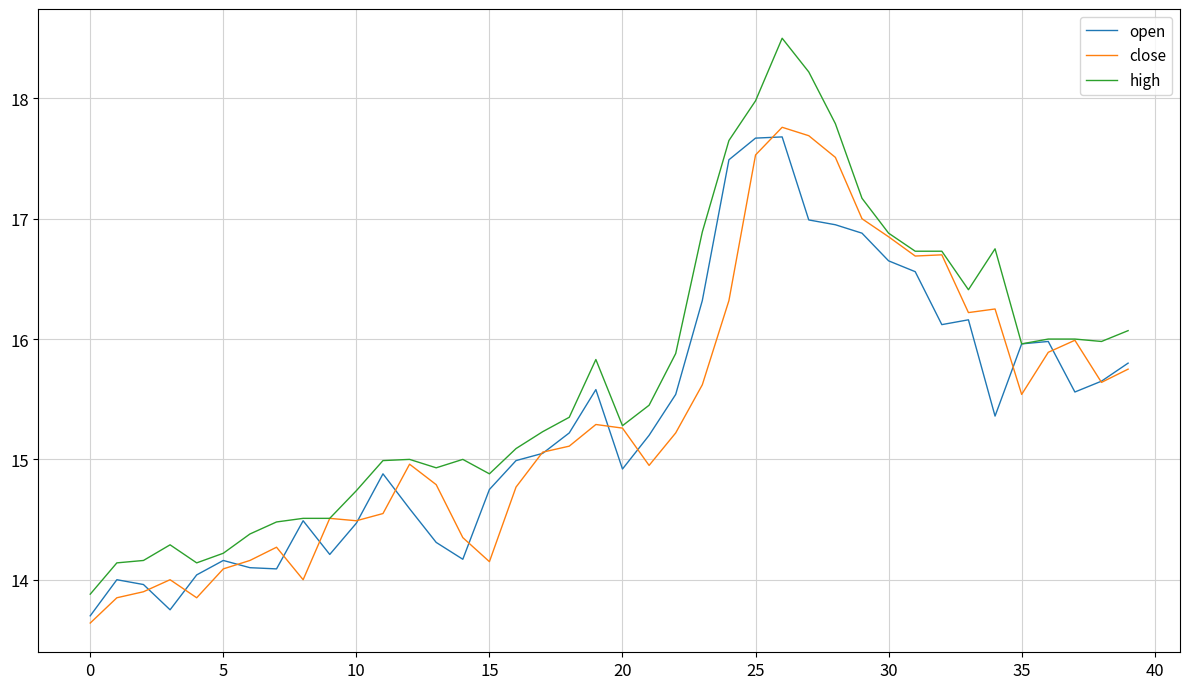

What is the maximum value shown in the chart?

18.5